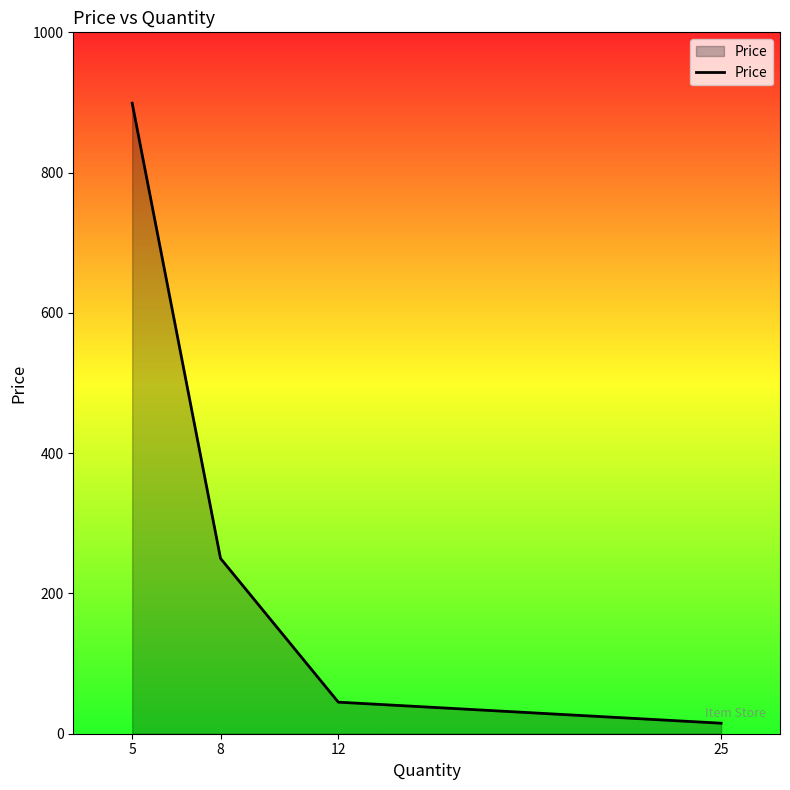

What is the average value?

302